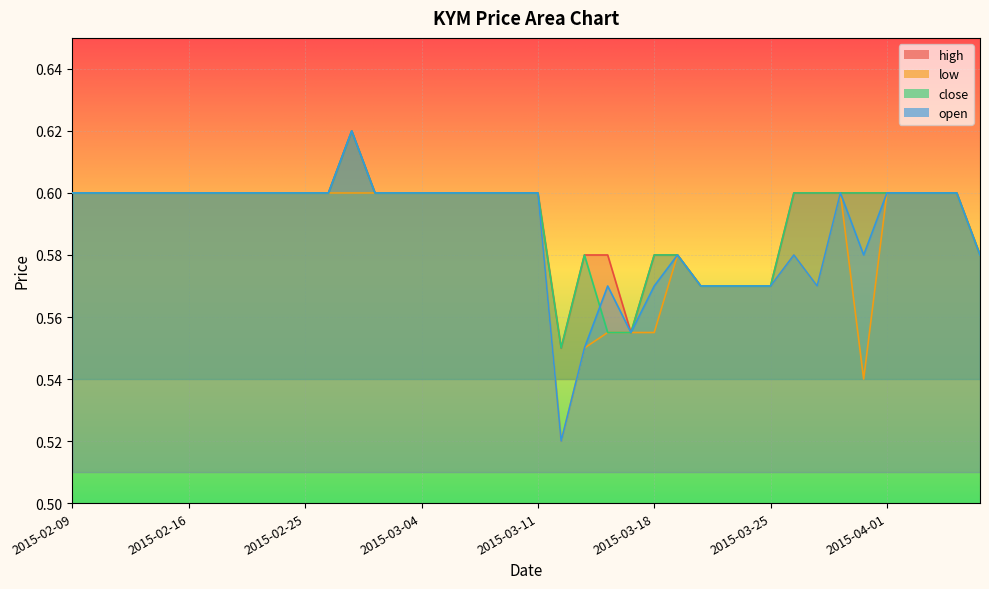

What is the average value of the high series?

0.6